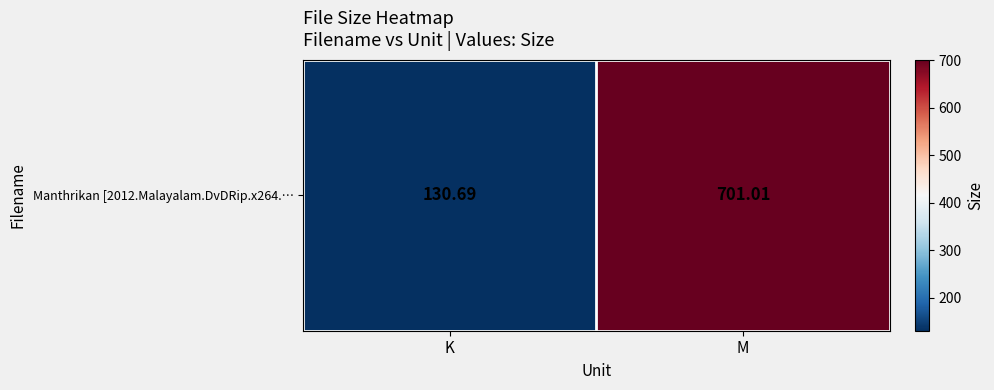

At which category does the chart reach its minimum across all series?

K